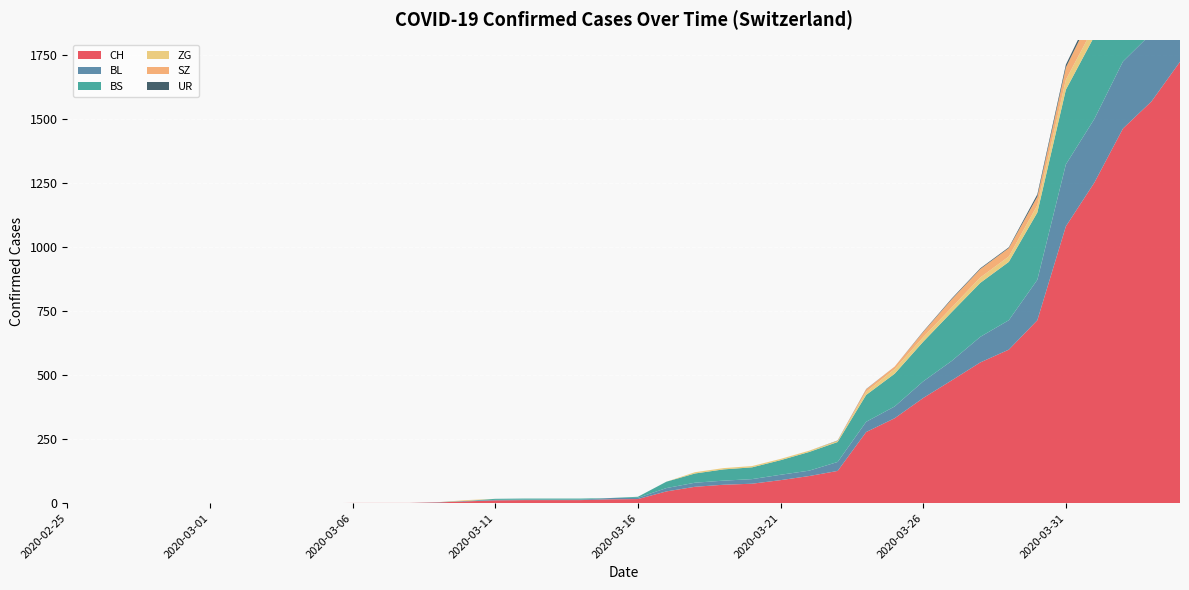

Reading right to left, list all the values displayed in this chart.

CH: 2020-04-04=1725	2020-04-03=1570	2020-04-02=1464	2020-04-01=1253	2020-03-31=1082	2020-03-30=715	2020-03-29=600	2020-03-28=550	2020-03-27=480	2020-03-26=411	2020-03-25=332	2020-03-24=278	2020-03-23=126	2020-03-22=106	2020-03-21=90	2020-03-20=76	2020-03-19=72	2020-03-18=64	2020-03-17=46	2020-03-16=16	2020-03-15=15	2020-03-14=12	2020-03-13=12	2020-03-12=12	2020-03-11=11	2020-03-10=7	2020-03-09=3	2020-03-08=1	2020-03-07=1	2020-03-06=1	2020-03-05=0	2020-03-04=0	2020-03-03=0	2020-03-02=0	2020-03-01=0	2020-02-29=0	2020-02-28=0	2020-02-27=0	2020-02-26=0	2020-02-25=0
BL: 2020-04-04=298	2020-04-03=266	2020-04-02=262	2020-04-01=249	2020-03-31=242	2020-03-30=158	2020-03-29=115	2020-03-28=100	2020-03-27=76	2020-03-26=65	2020-03-25=46	2020-03-24=40	2020-03-23=35	2020-03-22=21	2020-03-21=21	2020-03-20=18	2020-03-19=16	2020-03-18=16	2020-03-17=13	2020-03-16=5	2020-03-15=5	2020-03-14=2	2020-03-13=2	2020-03-12=2	2020-03-11=2	2020-03-10=2	2020-03-09=1	2020-03-08=0	2020-03-07=0	2020-03-06=0	2020-03-05=0	2020-03-04=0	2020-03-03=0	2020-03-02=0	2020-03-01=0	2020-02-29=0	2020-02-28=0	2020-02-27=0	2020-02-26=0	2020-02-25=0
BS: 2020-04-04=434	2020-04-03=397	2020-04-02=350	2020-04-01=323	2020-03-31=292	2020-03-30=263	2020-03-29=228	2020-03-28=211	2020-03-27=191	2020-03-26=155	2020-03-25=128	2020-03-24=105	2020-03-23=78	2020-03-22=73	2020-03-21=57	2020-03-20=46	2020-03-19=44	2020-03-18=36	2020-03-17=25	2020-03-16=4	2020-03-15=0	2020-03-14=4	2020-03-13=4	2020-03-12=4	2020-03-11=4	2020-03-10=0	2020-03-09=0	2020-03-08=0	2020-03-07=0	2020-03-06=0	2020-03-05=0	2020-03-04=0	2020-03-03=0	2020-03-02=0	2020-03-01=0	2020-02-29=0	2020-02-28=0	2020-02-27=0	2020-02-26=0	2020-02-25=0
ZG: 2020-04-04=46	2020-04-03=44	2020-04-02=41	2020-04-01=40	2020-03-31=39	2020-03-30=29	2020-03-29=21	2020-03-28=21	2020-03-27=18	2020-03-26=18	2020-03-25=18	2020-03-24=12	2020-03-23=5	2020-03-22=5	2020-03-21=5	2020-03-20=5	2020-03-19=5	2020-03-18=5	2020-03-17=0	2020-03-16=0	2020-03-15=0	2020-03-14=0	2020-03-13=0	2020-03-12=0	2020-03-11=0	2020-03-10=3	2020-03-09=0	2020-03-08=0	2020-03-07=0	2020-03-06=0	2020-03-05=0	2020-03-04=0	2020-03-03=0	2020-03-02=0	2020-03-01=0	2020-02-29=0	2020-02-28=0	2020-02-27=0	2020-02-26=0	2020-02-25=0
SZ: 2020-04-04=92	2020-04-03=75	2020-04-02=65	2020-04-01=65	2020-03-31=48	2020-03-30=33	2020-03-29=33	2020-03-28=33	2020-03-27=32	2020-03-26=20	2020-03-25=10	2020-03-24=10	2020-03-23=0	2020-03-22=0	2020-03-21=0	2020-03-20=0	2020-03-19=0	2020-03-18=0	2020-03-17=0	2020-03-16=0	2020-03-15=0	2020-03-14=0	2020-03-13=0	2020-03-12=0	2020-03-11=0	2020-03-10=0	2020-03-09=0	2020-03-08=0	2020-03-07=0	2020-03-06=0	2020-03-05=0	2020-03-04=0	2020-03-03=0	2020-03-02=0	2020-03-01=0	2020-02-29=0	2020-02-28=0	2020-02-27=0	2020-02-26=0	2020-02-25=0
UR: 2020-04-04=26	2020-04-03=26	2020-04-02=13	2020-04-01=13	2020-03-31=11	2020-03-30=9	2020-03-29=3	2020-03-28=3	2020-03-27=3	2020-03-26=2	2020-03-25=0	2020-03-24=1	2020-03-23=1	2020-03-22=0	2020-03-21=0	2020-03-20=0	2020-03-19=0	2020-03-18=0	2020-03-17=0	2020-03-16=0	2020-03-15=0	2020-03-14=0	2020-03-13=0	2020-03-12=0	2020-03-11=0	2020-03-10=0	2020-03-09=0	2020-03-08=0	2020-03-07=0	2020-03-06=0	2020-03-05=0	2020-03-04=0	2020-03-03=0	2020-03-02=0	2020-03-01=0	2020-02-29=0	2020-02-28=0	2020-02-27=0	2020-02-26=0	2020-02-25=0